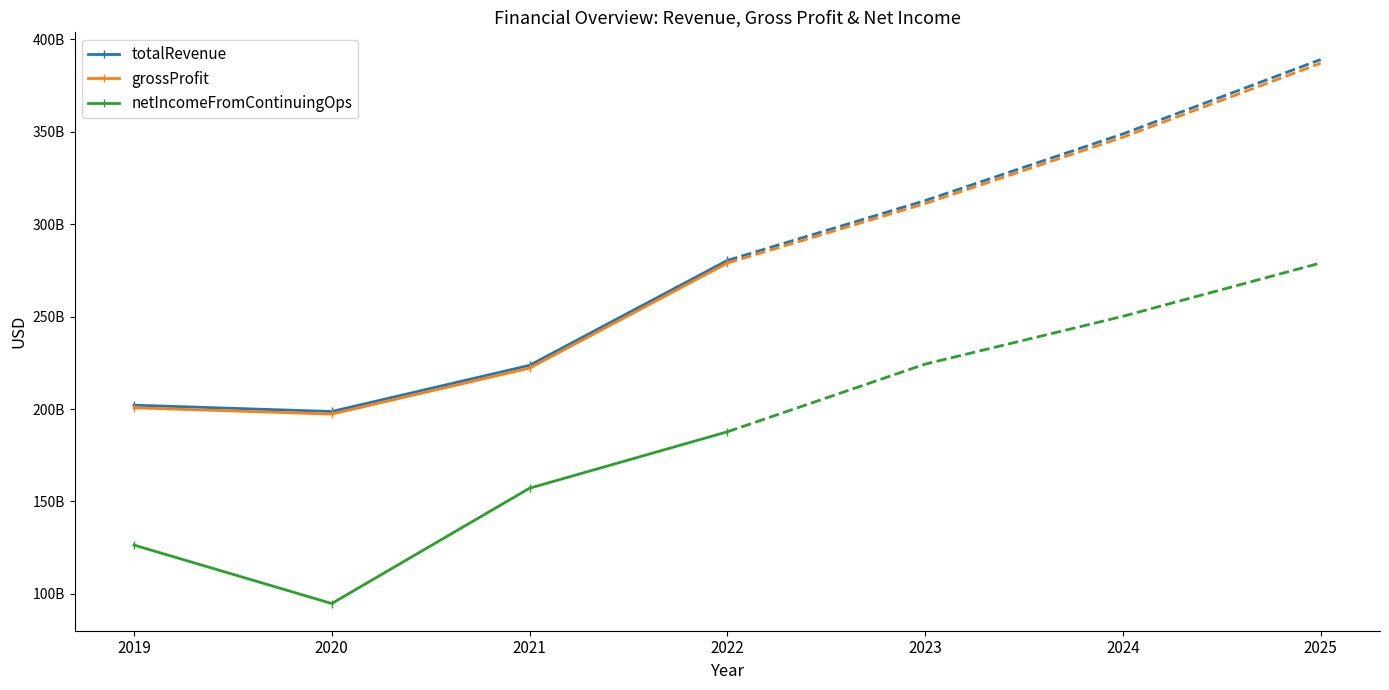

Is the value of totalRevenue at 2020 greater than the value of grossProfit at 2021?

No